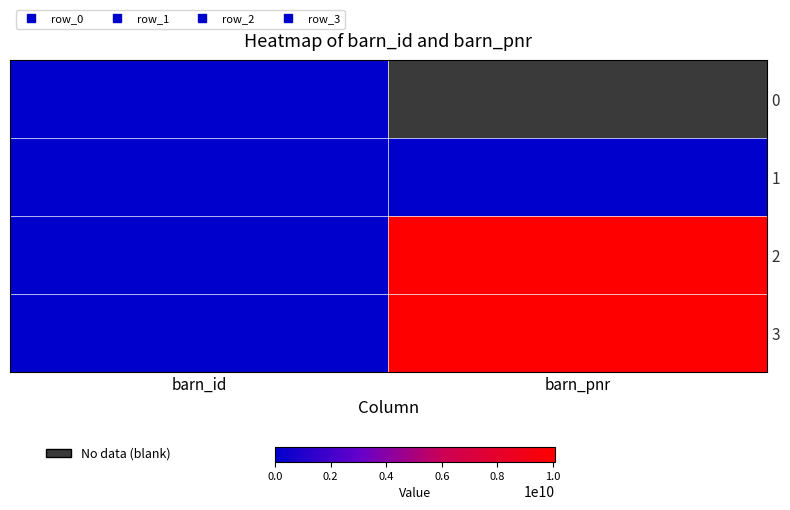

What value does the 0 series have at barn_id?

4.0